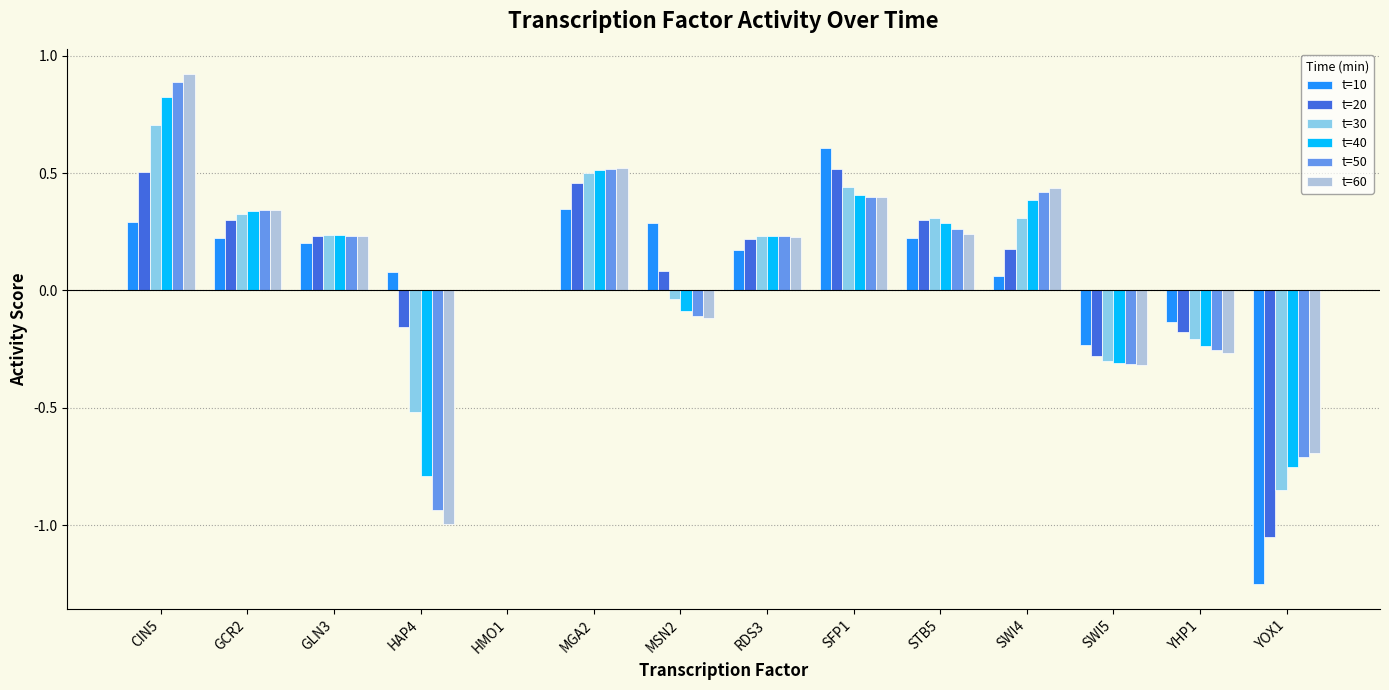

True or false: t=20 has a value of 0.5 at CIN5.

True